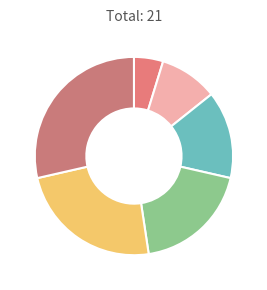

How many slices are in this pie chart?

6